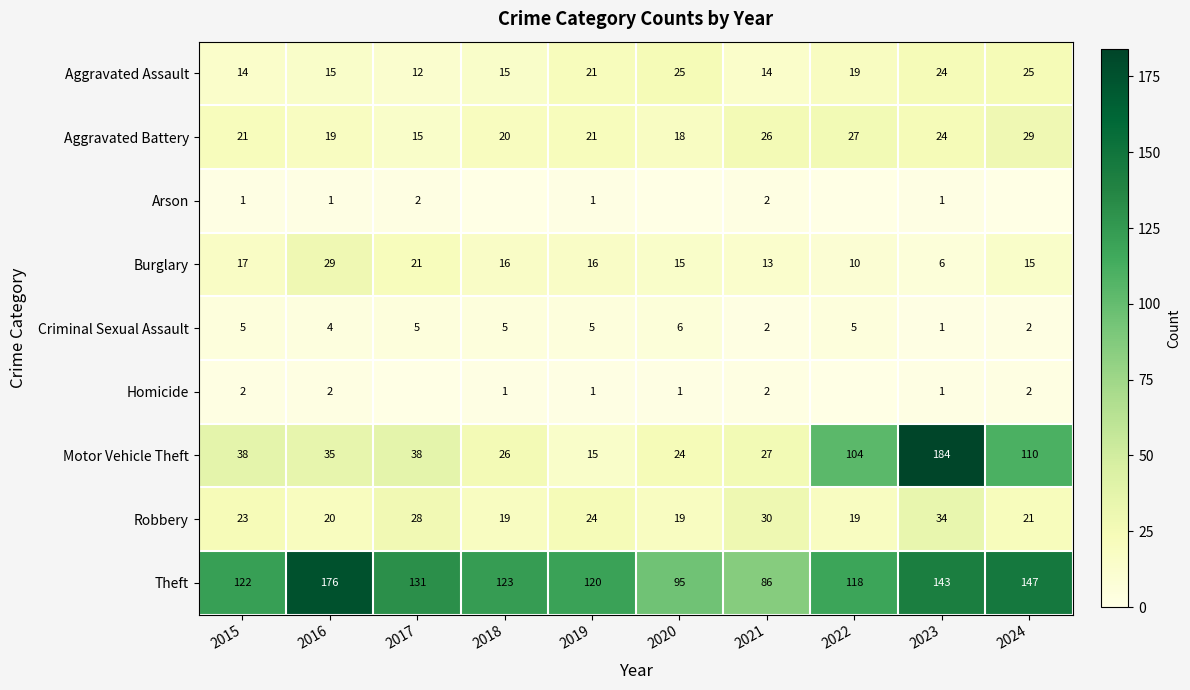

What is the total value across all series at 2019?

224